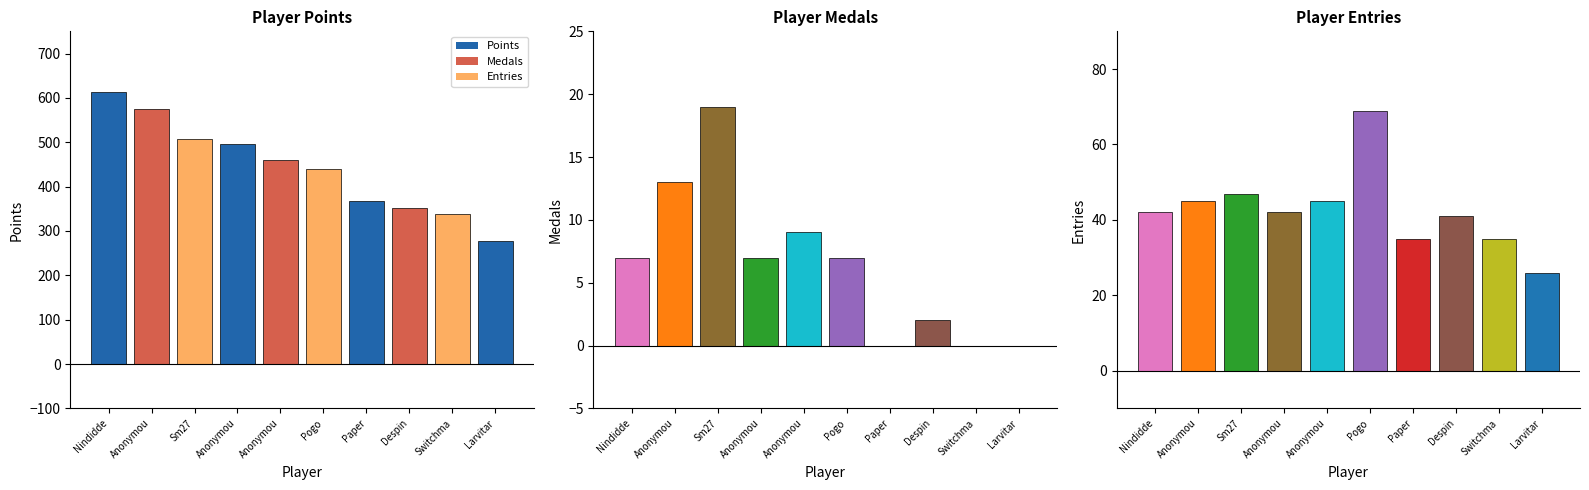

What is the difference between the second highest and minimum values in the Points series?

299